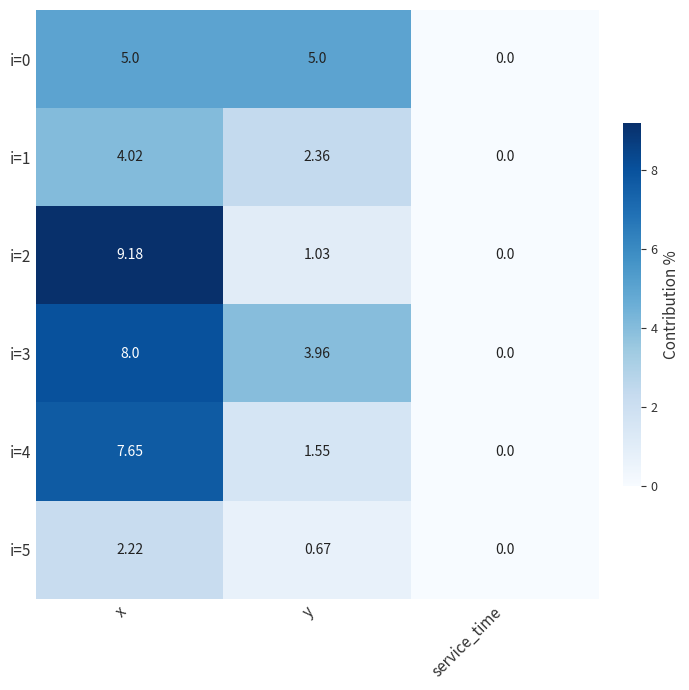

At which category does the chart reach its peak across all series?

x